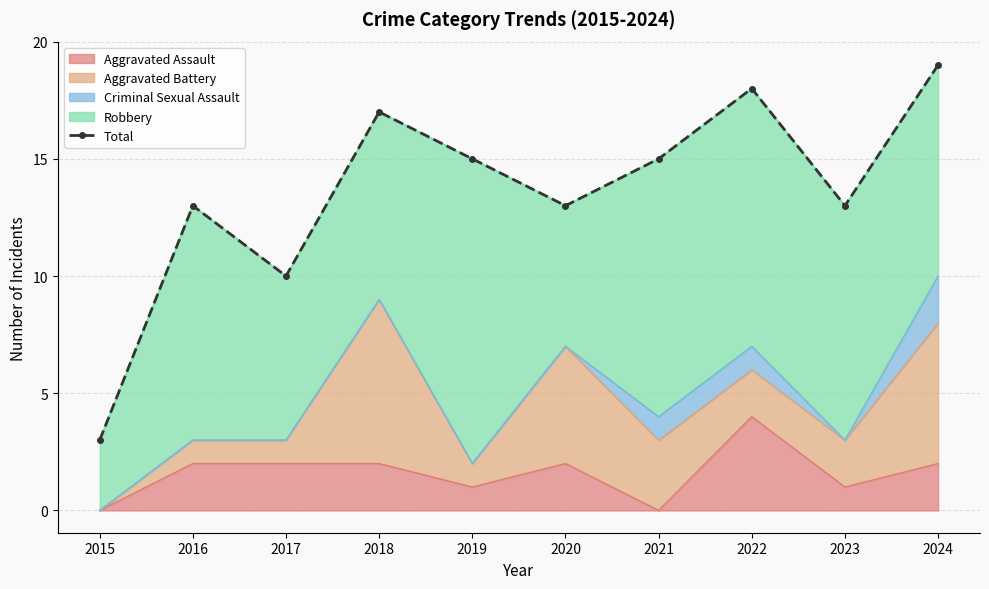

The value at 2016 is 13. True or false?

True